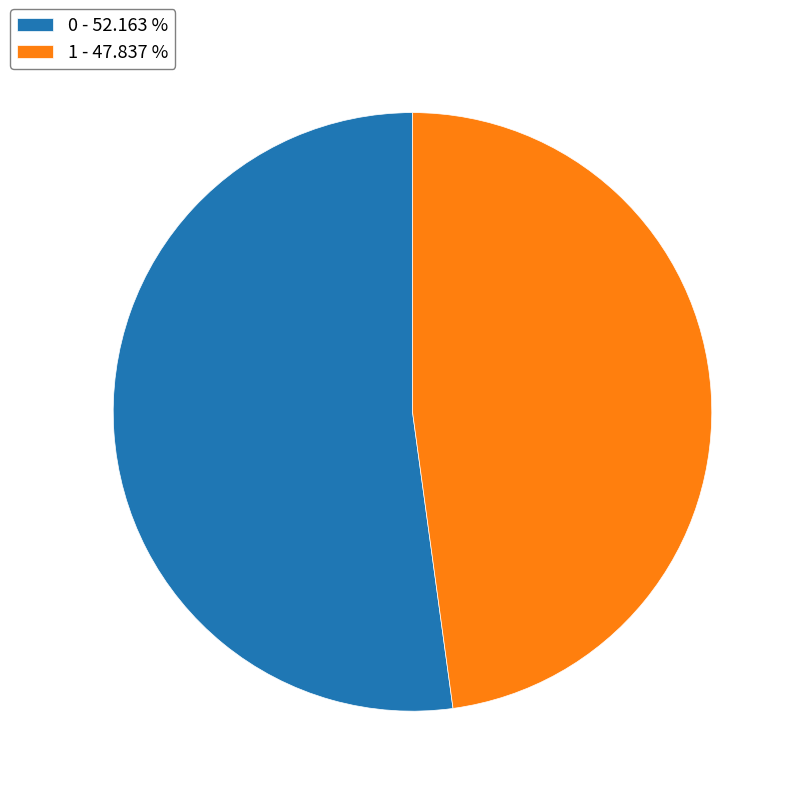

Which has a higher value, 0 - 52.163 % or 1 - 47.837 %?

0 - 52.163 %